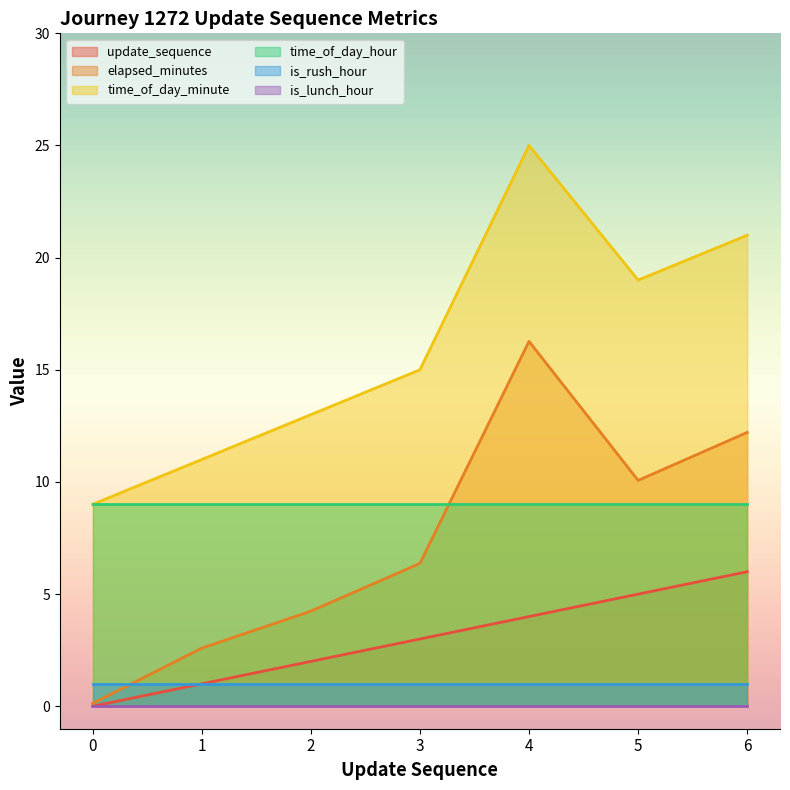

What is the total value across all series at 6?

49.2